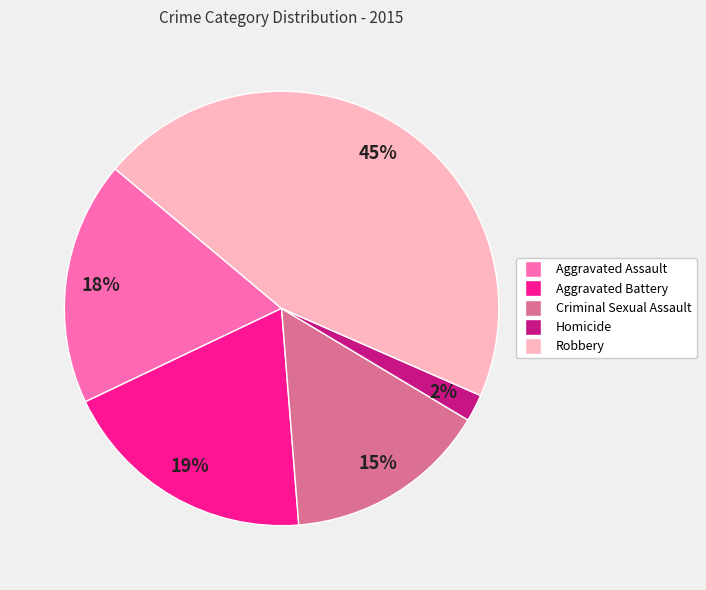

The Aggravated Battery slice represents 14% of the pie. True or false?

False